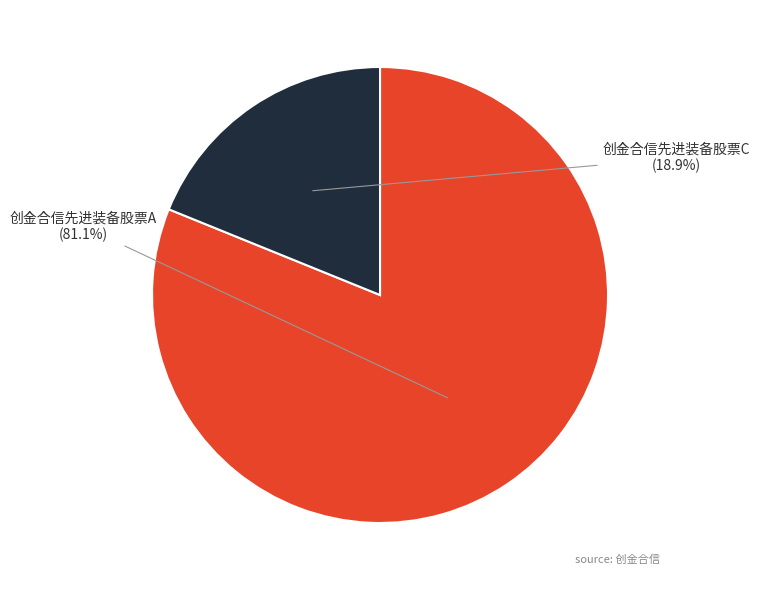

Does any single category account for the majority?

Yes